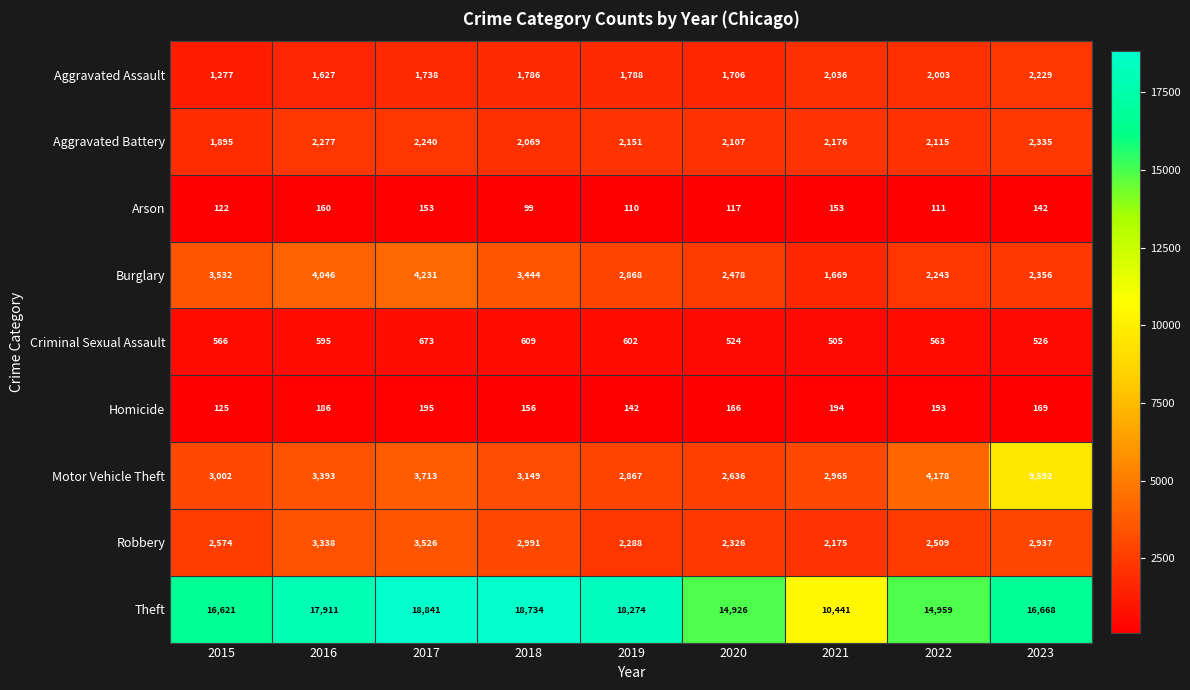

The value of Arson at 2015 is 187. True or false?

False